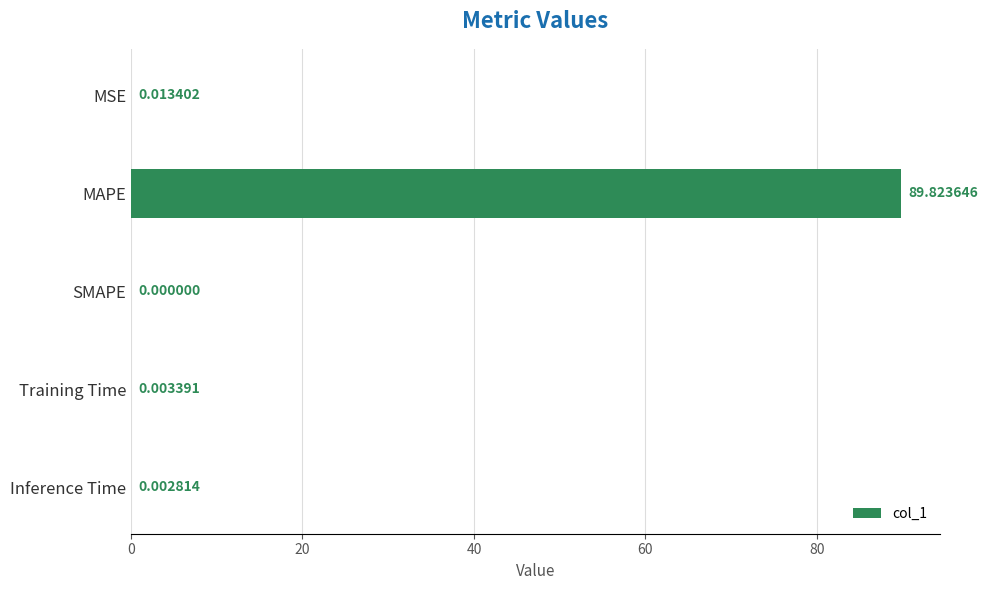

What is the change in value from MAPE to Training Time?

-89.8